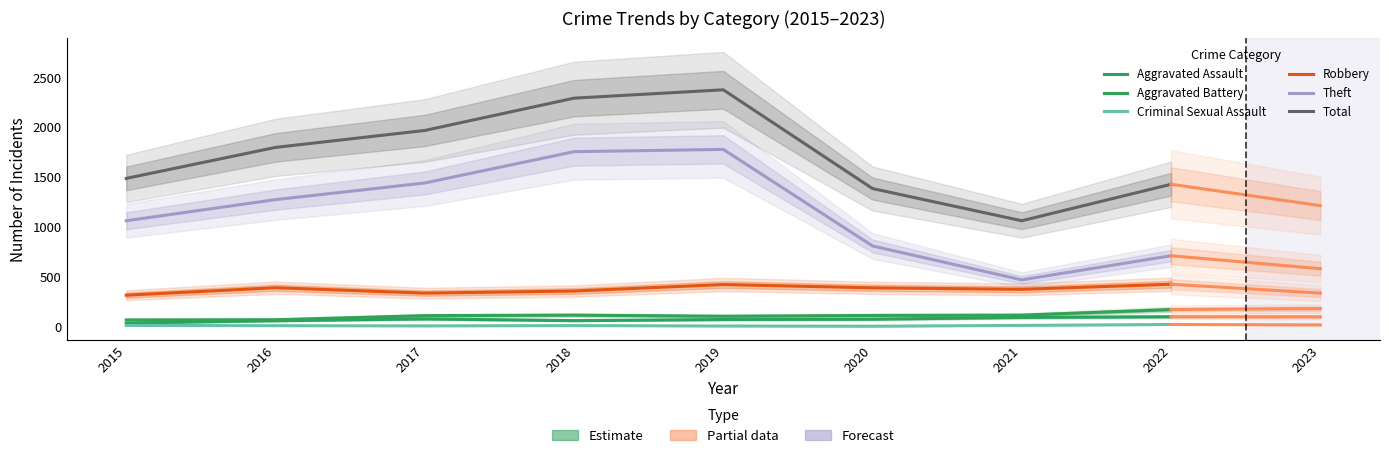

Between 2016 and 2021, which series saw the biggest shift?

Theft